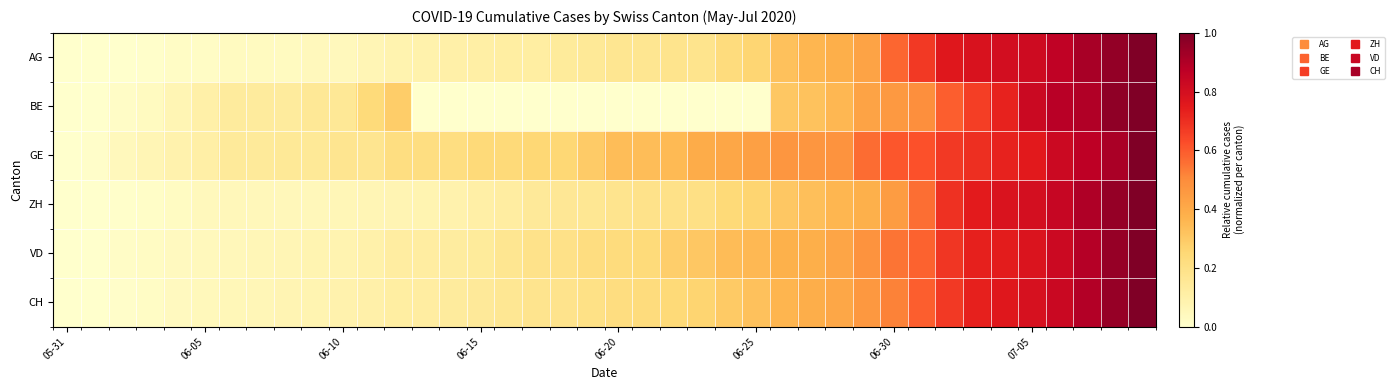

Reading left to right, transcribe all the data shown in this chart.

AG: 0.0	0.0	0.0	0.0	0.0	0.0	0.0	0.0	0.0	0.0	0.0	0.1	0.1	0.1	0.1	0.1	0.1	0.1	0.1	0.2	0.2	0.2	0.2	0.2	0.2	0.3	0.3	0.4	0.4	0.4	0.6	0.7	0.8	0.8	0.8	0.8	0.9	0.9	1.0	1.0
BE: 0.0	0.0	0.0	0.0	0.1	0.1	0.1	0.1	0.1	0.2	0.2	0.2	0.3	0.0	0.0	0.0	0.0	0.0	0.0	0.0	0.0	0.0	0.0	0.0	0.0	0.0	0.3	0.3	0.4	0.4	0.5	0.5	0.6	0.7	0.7	0.8	0.9	0.9	1.0	1.0
GE: 0.0	0.0	0.0	0.1	0.1	0.1	0.1	0.1	0.2	0.2	0.2	0.2	0.2	0.2	0.2	0.2	0.2	0.2	0.2	0.3	0.3	0.3	0.3	0.4	0.4	0.4	0.5	0.5	0.5	0.6	0.6	0.6	0.7	0.7	0.7	0.8	0.8	0.9	0.9	1.0
ZH: 0.0	0.0	0.0	0.0	0.0	0.0	0.1	0.1	0.1	0.1	0.1	0.1	0.1	0.1	0.1	0.1	0.1	0.1	0.2	0.2	0.2	0.2	0.2	0.2	0.2	0.3	0.3	0.3	0.4	0.4	0.4	0.6	0.7	0.7	0.8	0.8	0.8	0.9	1.0	1.0
VD: 0.0	0.0	0.0	0.0	0.0	0.0	0.1	0.1	0.1	0.1	0.1	0.1	0.1	0.1	0.1	0.1	0.2	0.2	0.2	0.2	0.2	0.2	0.3	0.3	0.3	0.4	0.4	0.4	0.4	0.5	0.5	0.6	0.7	0.7	0.7	0.8	0.8	0.9	1.0	1.0
CH: 0.0	0.0	0.0	0.0	0.0	0.0	0.1	0.1	0.1	0.1	0.1	0.1	0.1	0.1	0.1	0.1	0.2	0.2	0.2	0.2	0.2	0.2	0.2	0.3	0.3	0.3	0.4	0.4	0.4	0.5	0.5	0.6	0.7	0.7	0.8	0.8	0.8	0.9	0.9	1.0